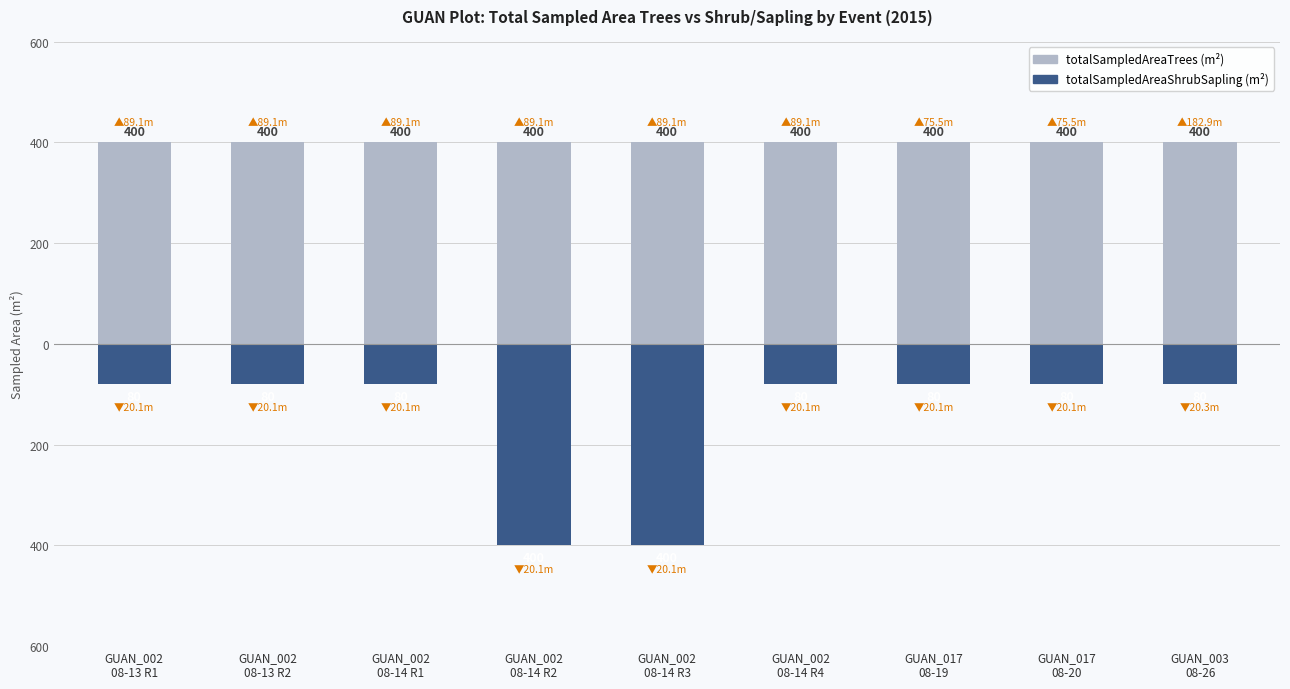

What is the label of the 2nd bar from the right?

GUAN_017
08-20